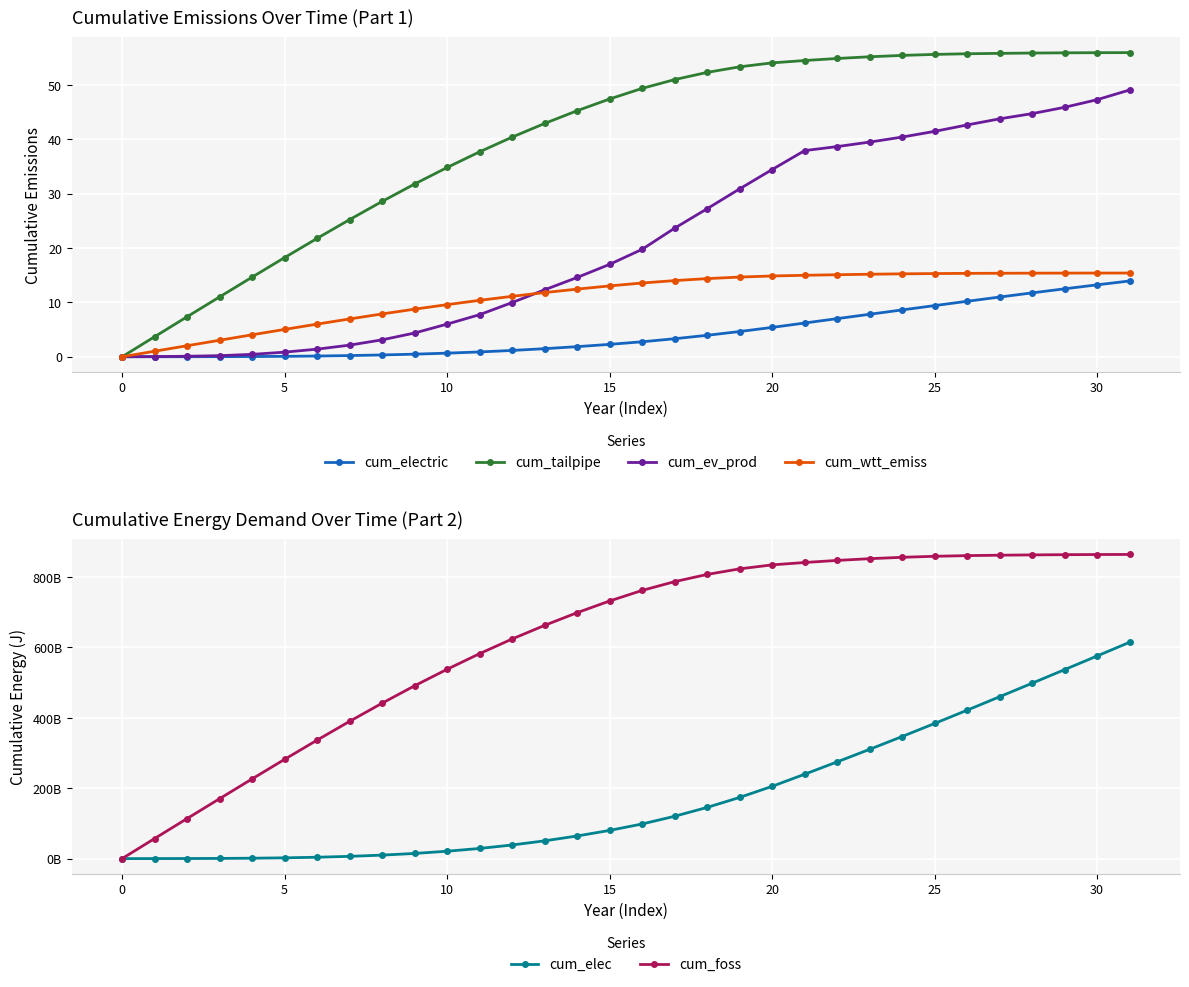

True or false: cum_ev_prod has more than 2 interior local peaks.

False